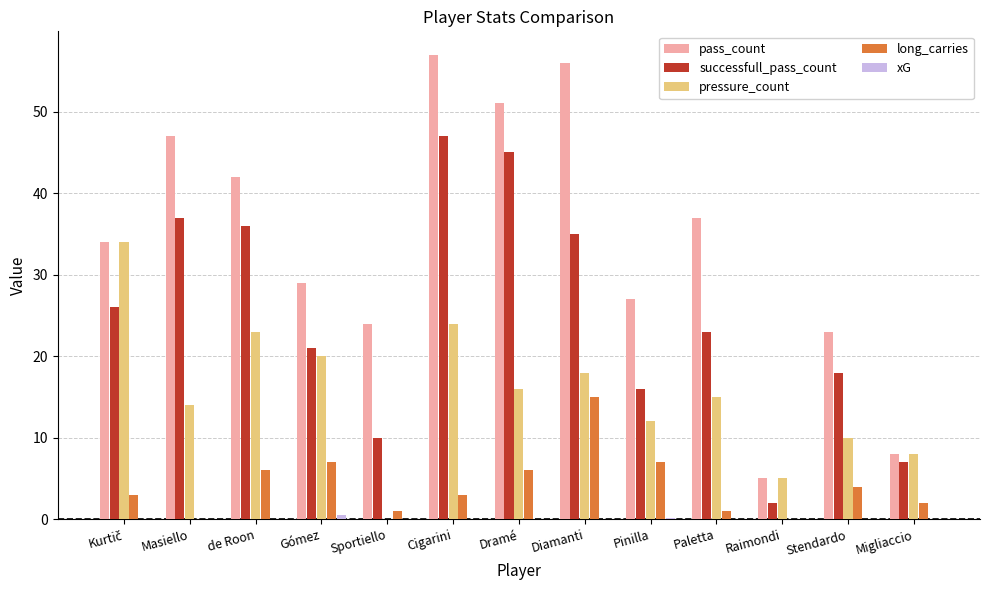

Is it true that pressure_count equals 8.0 at Migliaccio?

True